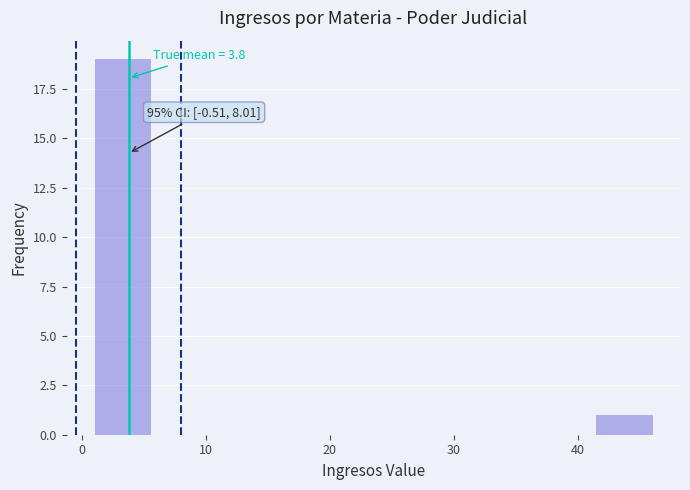

Over which range of the x-axis is the bar tallest?

1.0 to 5.5